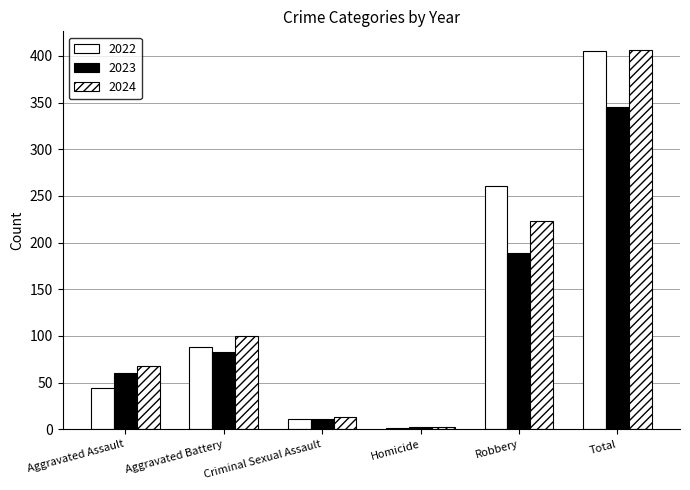

Count the number of data series in this chart.

3